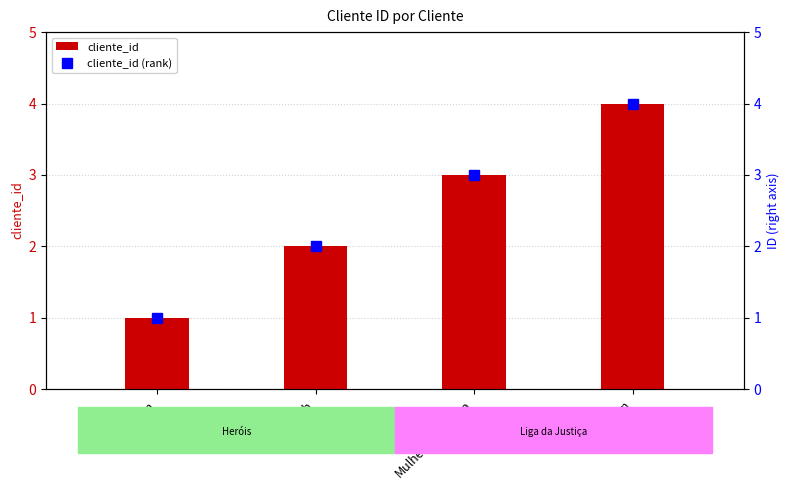

Reading right to left, what are all the values shown in this chart?

4	3	2	1